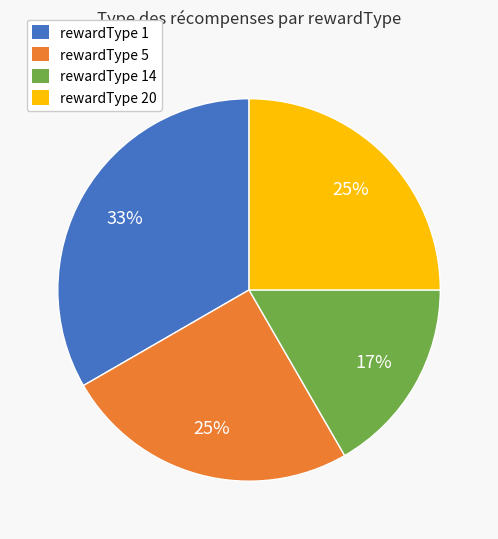

To the nearest percent, what is the average slice percentage?

25%